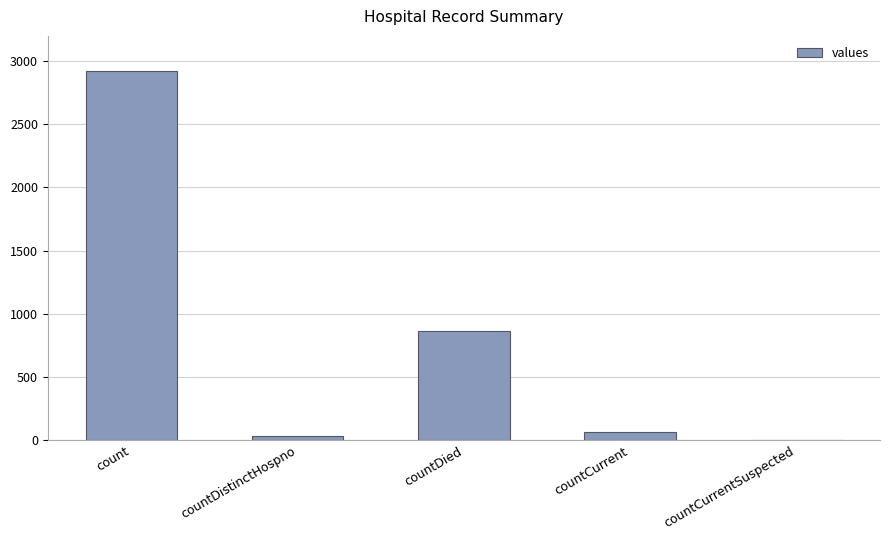

Is it true that the value at count is 2923?

True